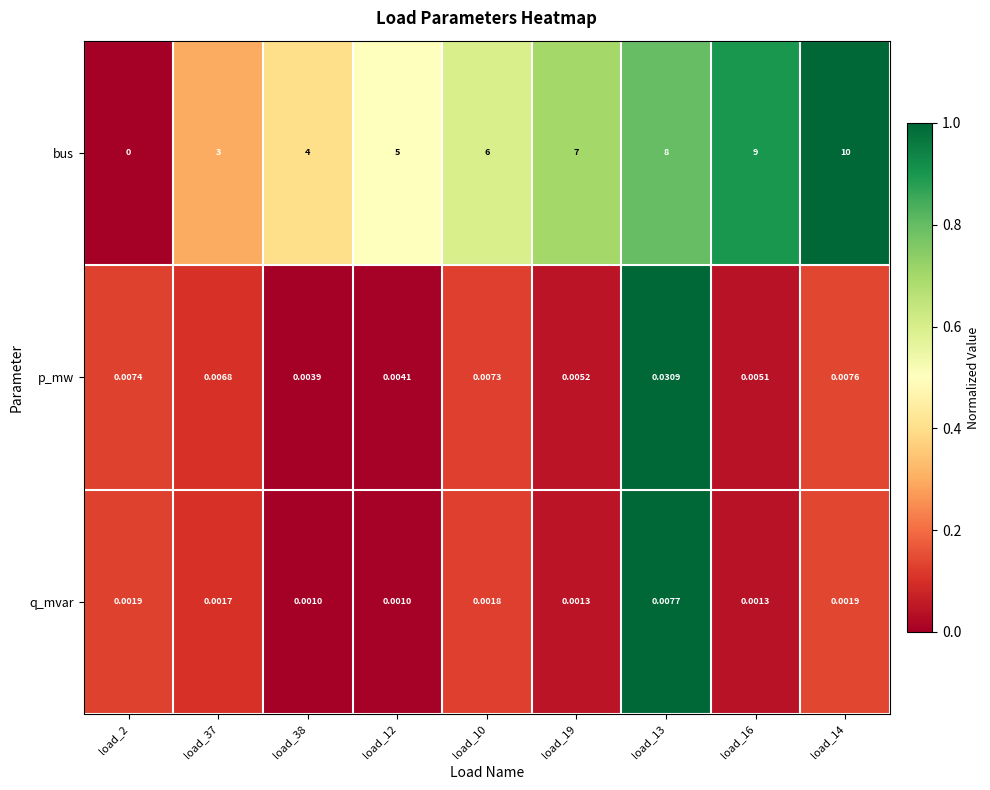

Which series has the largest total across all categories?

bus